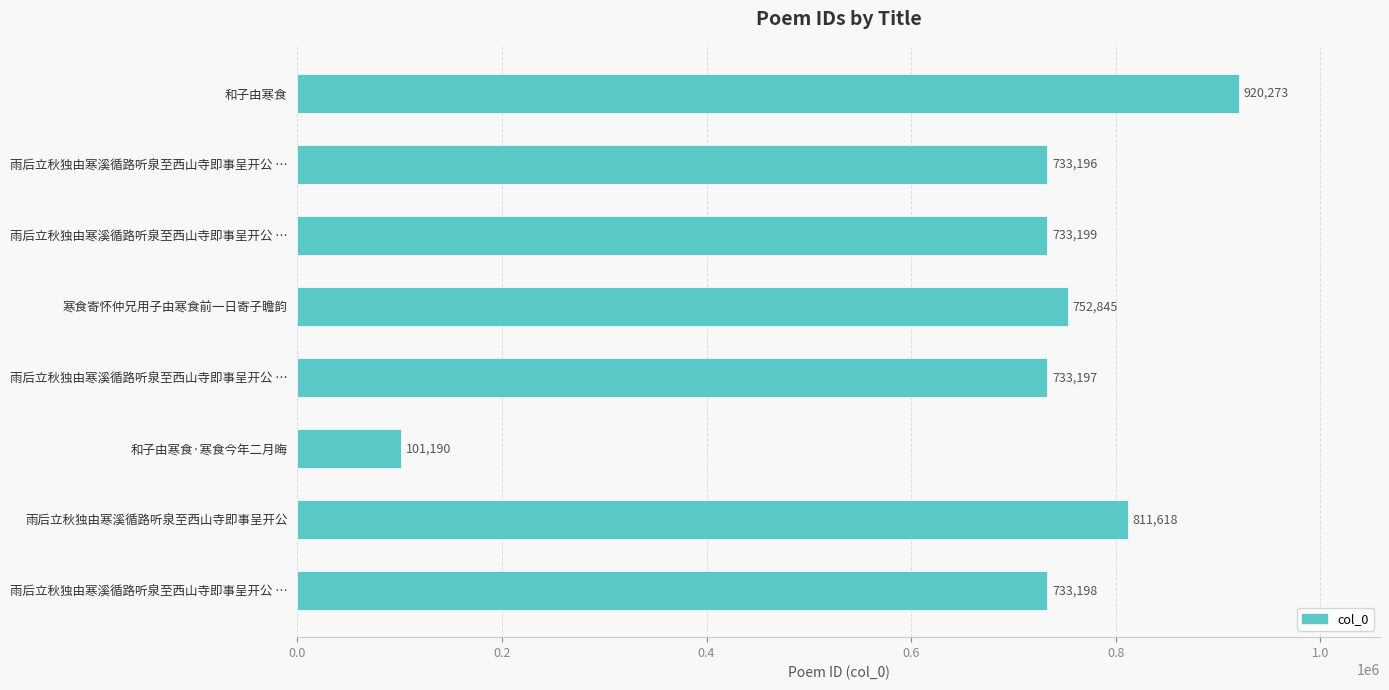

How many distinct data groups are displayed?

1